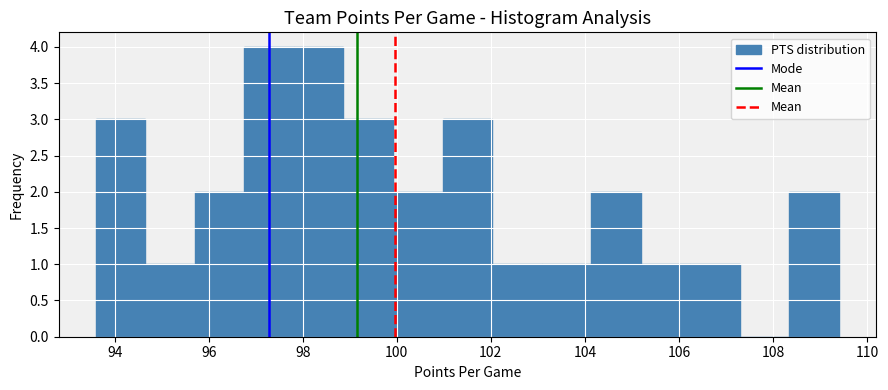

Reading left to right, transcribe this chart: for each bar, give the range it covers on the x-axis and its height. Neither the bar edges nor the heights are printed on the chart, so give them approximately, as read against the axes.

93.6 to 94.6: 3
94.6 to 95.8: 1
95.8 to 96.8: 2
96.8 to 97.8: 4
97.8 to 98.8: 4
98.8 to 100.0: 3
100.0 to 101.0: 2
101.0 to 102.0: 3
102.0 to 103.0: 1
103.0 to 104.2: 1
104.2 to 105.2: 2
105.2 to 106.2: 1
106.2 to 107.2: 1
107.2 to 108.4: 0
108.4 to 109.4: 2